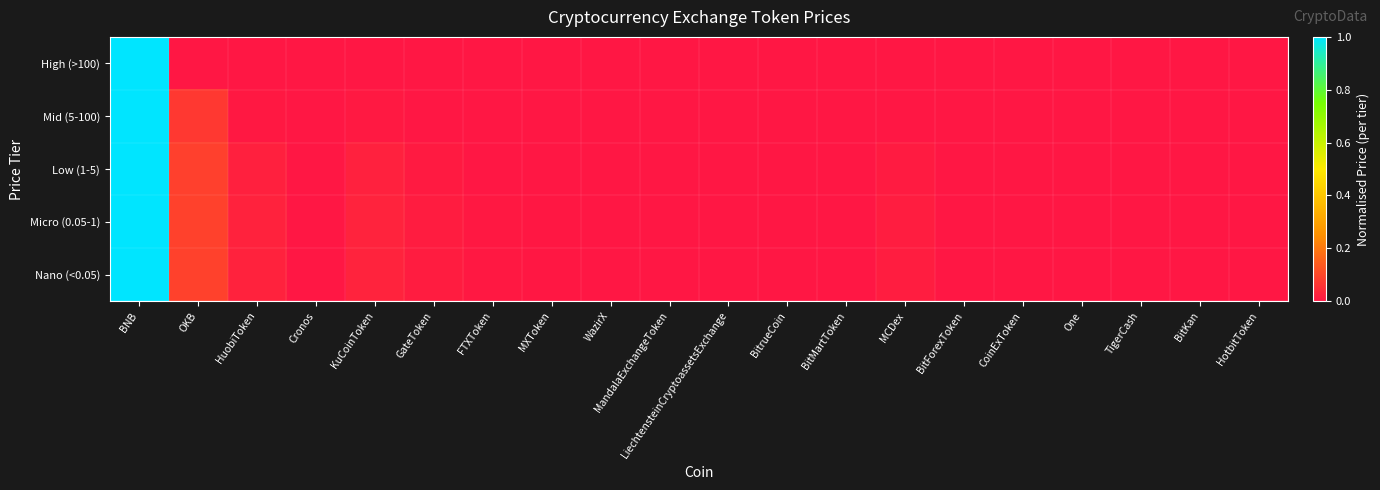

Reading left to right, what are all the values shown in this chart?

High (>100): BNB=1.0	OKB=0.0	HuobiToken=0.0	Cronos=0.0	KuCoinToken=0.0	GateToken=0.0	FTXToken=0.0	MXToken=0.0	WazirX=0.0	MandalaExchangeToken=0.0	LiechtensteinCryptoassetsExchange=0.0	BitrueCoin=0.0	BitMartToken=0.0	MCDex=0.0	BitForexToken=0.0	CoinExToken=0.0	One=0.0	TigerCash=0.0	BitKan=0.0	HotbitToken=0.0
Mid (5-100): BNB=1.0	OKB=0.1	HuobiToken=0.0	Cronos=0.0	KuCoinToken=0.0	GateToken=0.0	FTXToken=0.0	MXToken=0.0	WazirX=0.0	MandalaExchangeToken=0.0	LiechtensteinCryptoassetsExchange=0.0	BitrueCoin=0.0	BitMartToken=0.0	MCDex=0.0	BitForexToken=0.0	CoinExToken=0.0	One=0.0	TigerCash=0.0	BitKan=0.0	HotbitToken=0.0
Low (1-5): BNB=1.0	OKB=0.1	HuobiToken=0.0	Cronos=0.0	KuCoinToken=0.0	GateToken=0.0	FTXToken=0.0	MXToken=0.0	WazirX=0.0	MandalaExchangeToken=0.0	LiechtensteinCryptoassetsExchange=0.0	BitrueCoin=0.0	BitMartToken=0.0	MCDex=0.0	BitForexToken=0.0	CoinExToken=0.0	One=0.0	TigerCash=0.0	BitKan=0.0	HotbitToken=0.0
Micro (0.05-1): BNB=1.0	OKB=0.1	HuobiToken=0.0	Cronos=0.0	KuCoinToken=0.0	GateToken=0.0	FTXToken=0.0	MXToken=0.0	WazirX=0.0	MandalaExchangeToken=0.0	LiechtensteinCryptoassetsExchange=0.0	BitrueCoin=0.0	BitMartToken=0.0	MCDex=0.0	BitForexToken=0.0	CoinExToken=0.0	One=0.0	TigerCash=0.0	BitKan=0.0	HotbitToken=0.0
Nano (<0.05): BNB=1.0	OKB=0.1	HuobiToken=0.0	Cronos=0.0	KuCoinToken=0.0	GateToken=0.0	FTXToken=0.0	MXToken=0.0	WazirX=0.0	MandalaExchangeToken=0.0	LiechtensteinCryptoassetsExchange=0.0	BitrueCoin=0.0	BitMartToken=0.0	MCDex=0.0	BitForexToken=0.0	CoinExToken=0.0	One=0.0	TigerCash=0.0	BitKan=0.0	HotbitToken=0.0